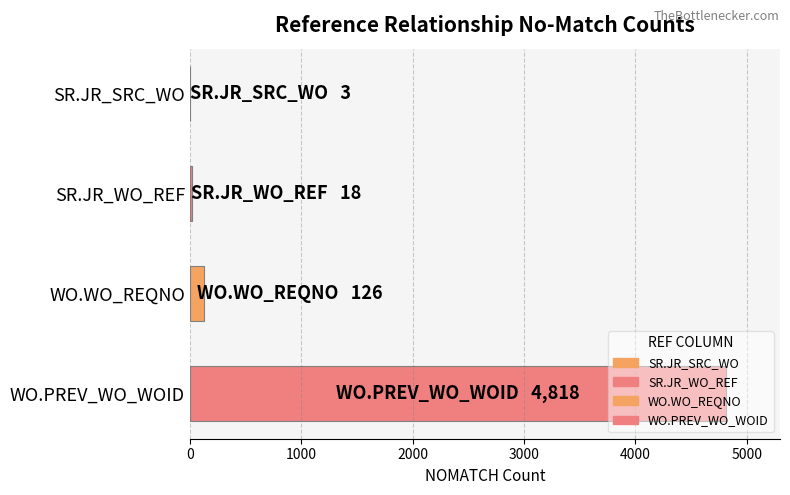

Which has a higher value, WO.WO_REQNO or SR.JR_SRC_WO?

WO.WO_REQNO